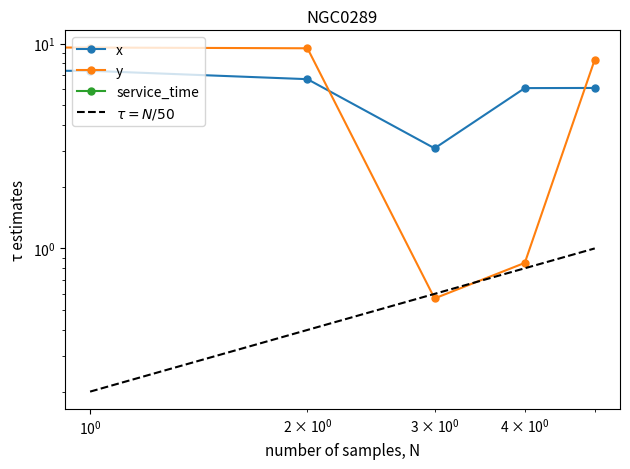

How many times do x and y cross each other?

2